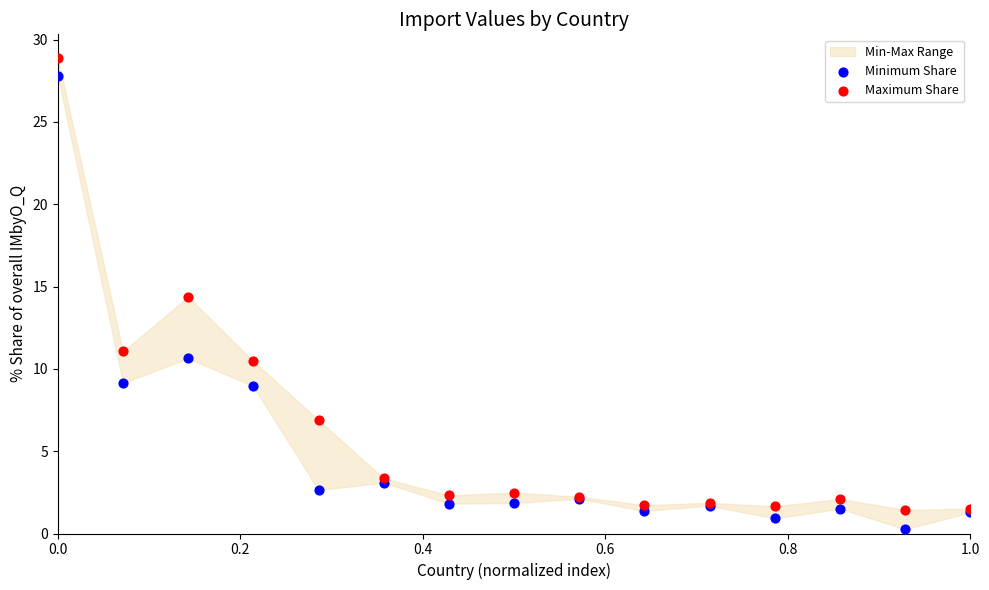

Which series reaches the maximum Y coordinate?

Maximum Share